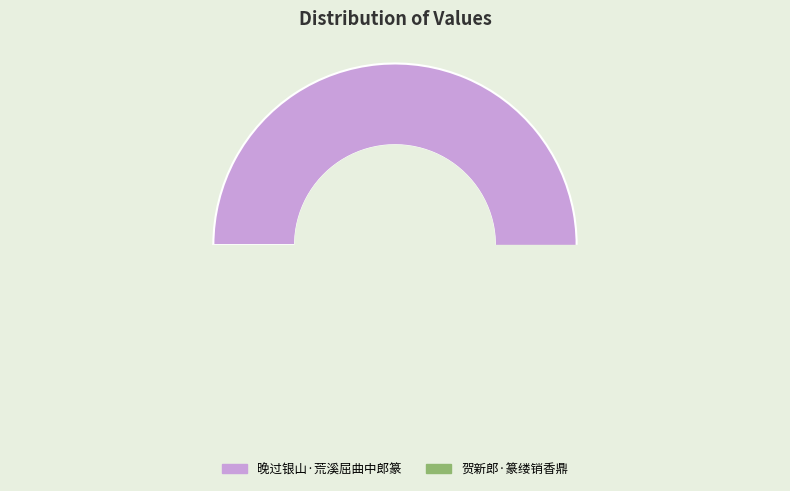

Rank the categories by value from highest to lowest.

晚过银山·荒溪屈曲中郎篆, 贺新郎·篆缕销香鼎